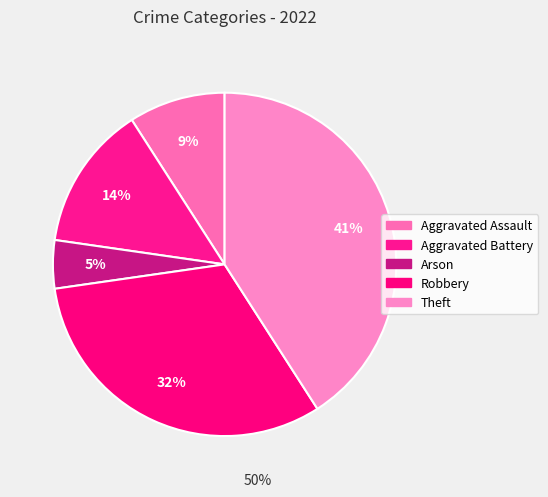

Is the sum of Arson and Aggravated Assault greater than half?

No